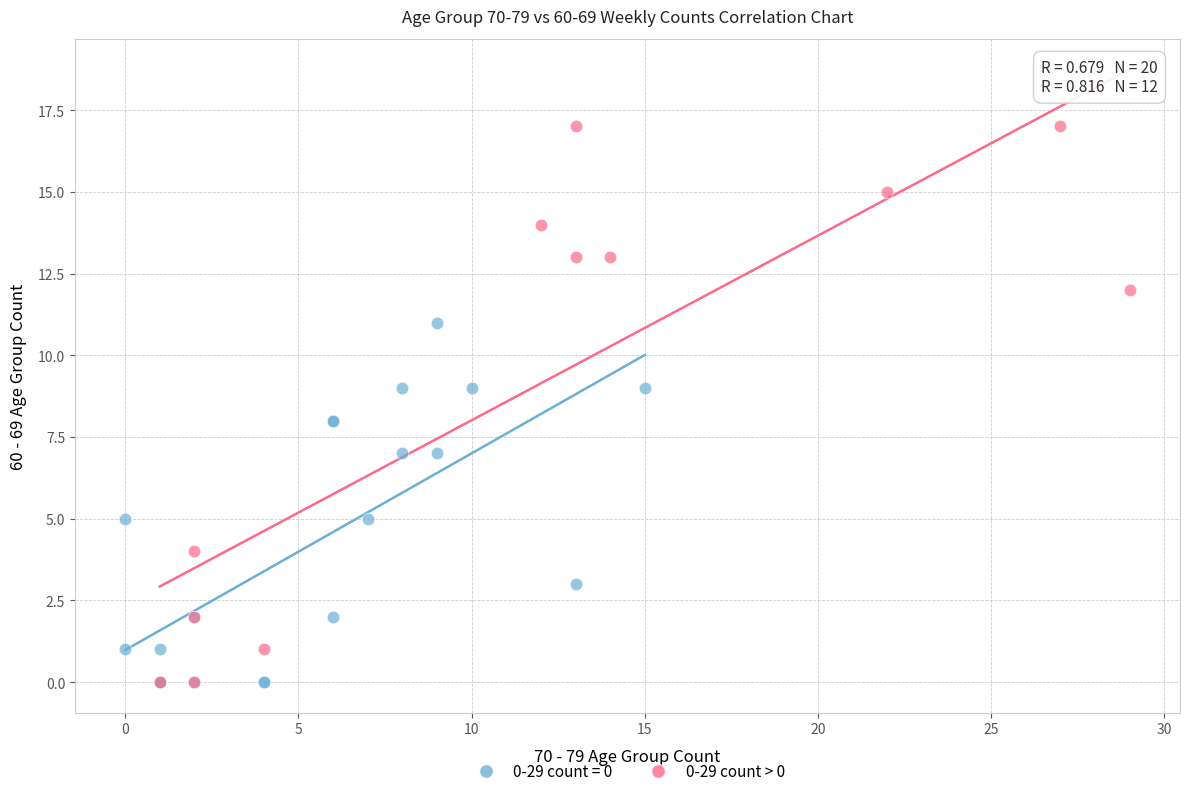

Which series contains the highest Y value?

0-29 count > 0